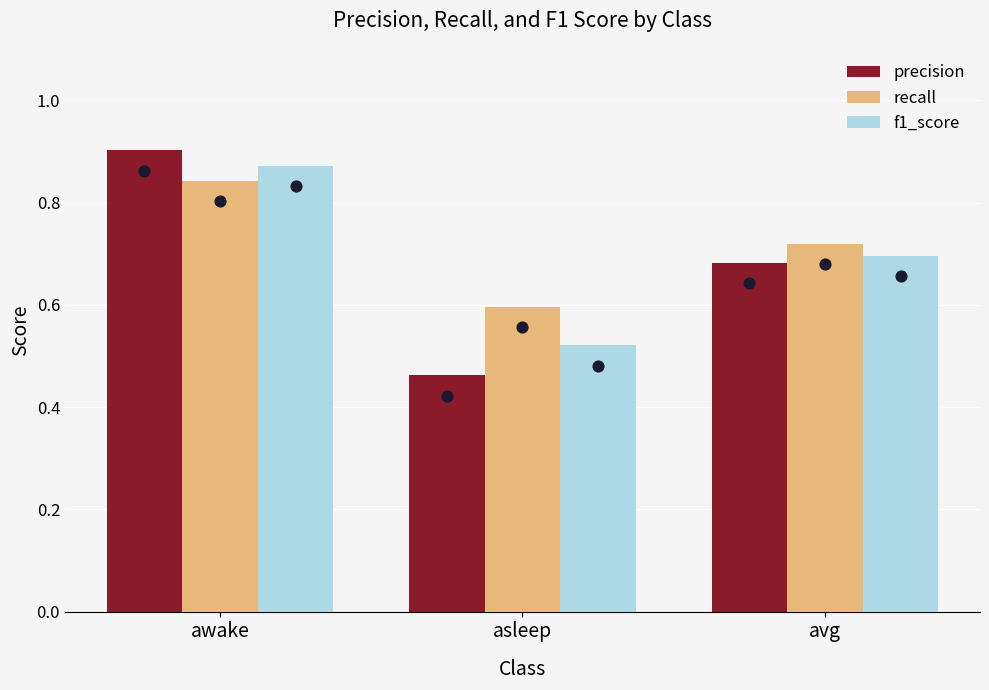

Is the value of precision at asleep greater than the value of recall at asleep?

No